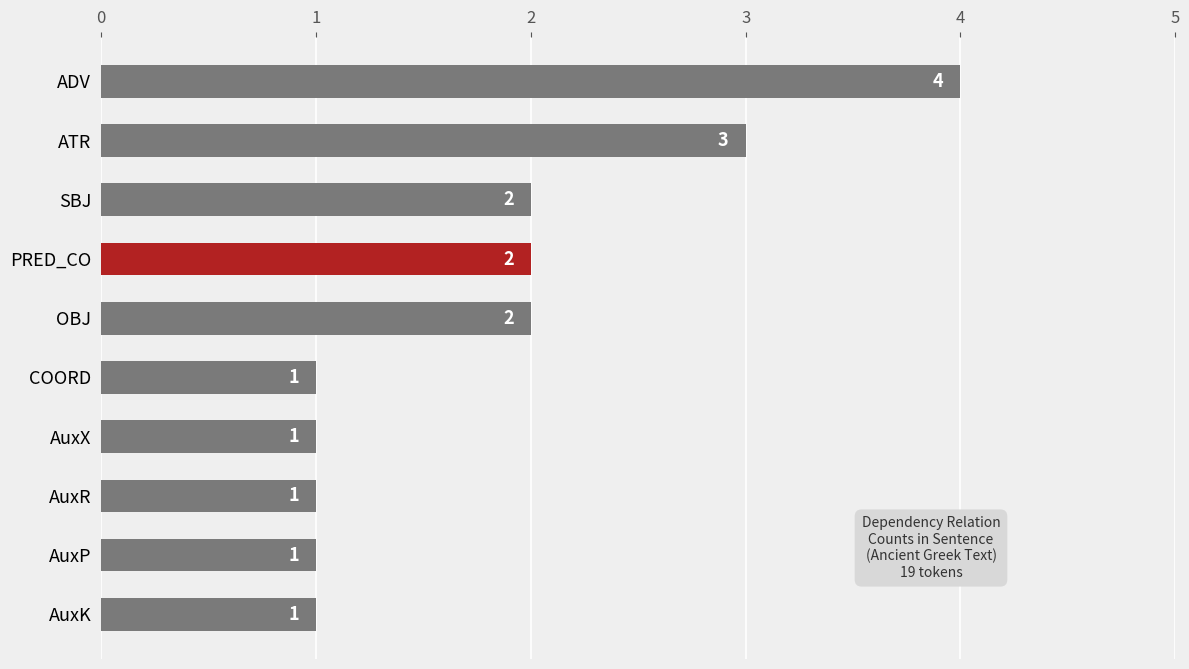

What position from the bottom is OBJ?

6